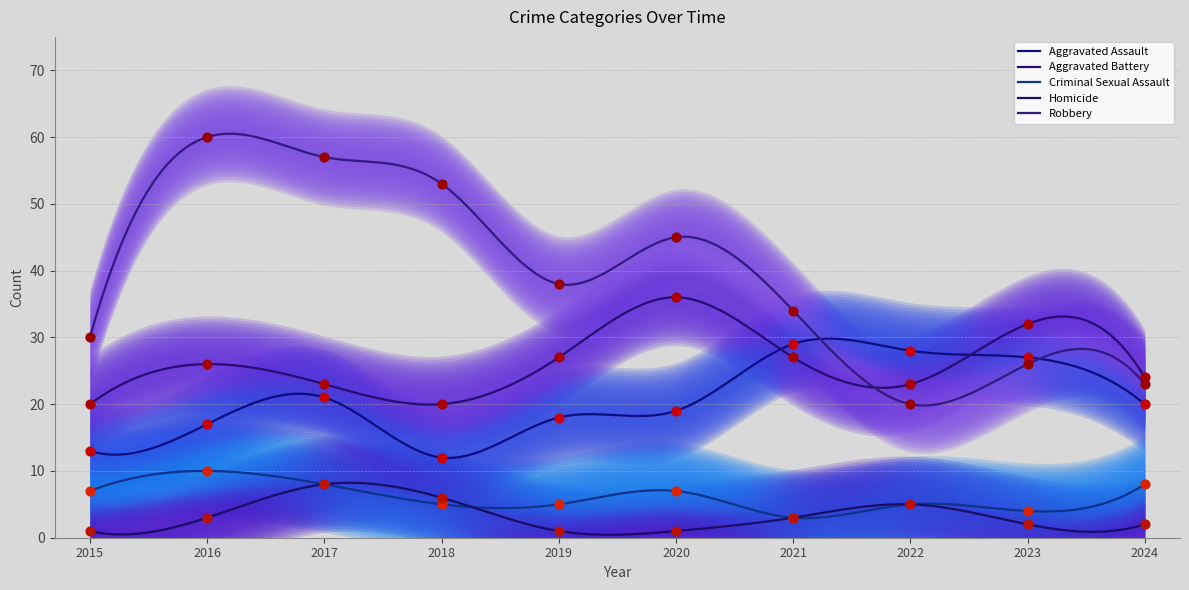

Which series has the widest spread of Y values?

Robbery